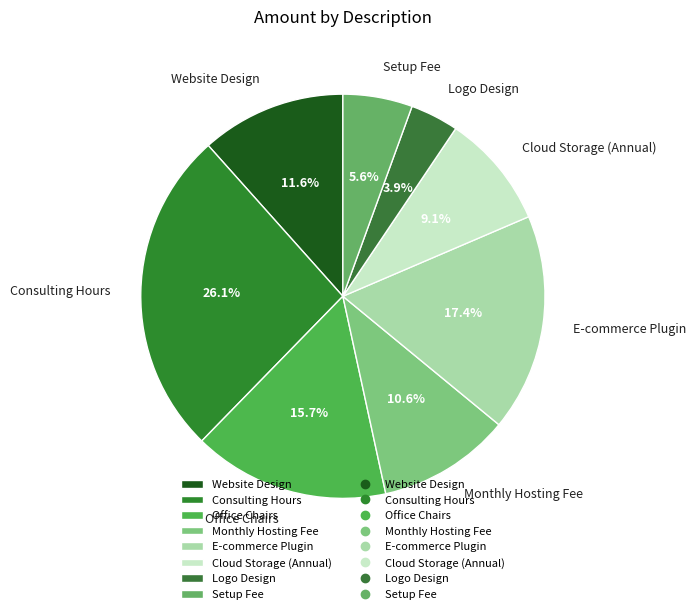

To the nearest percent, what portion does Setup Fee represent?

6%